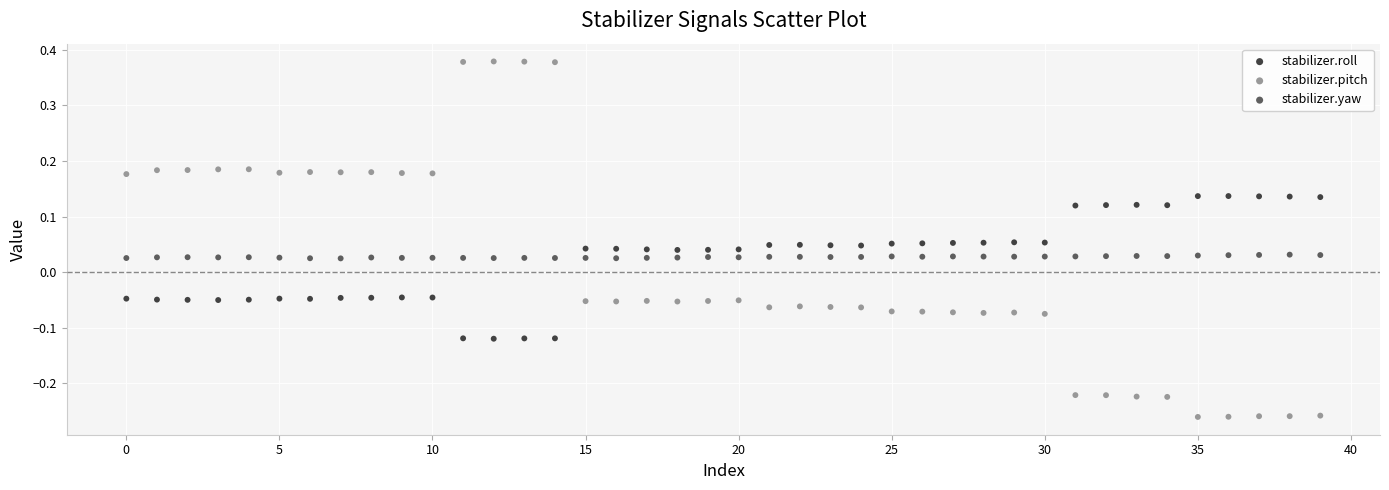

What are all the series names shown in the legend?

stabilizer.roll, stabilizer.pitch, stabilizer.yaw